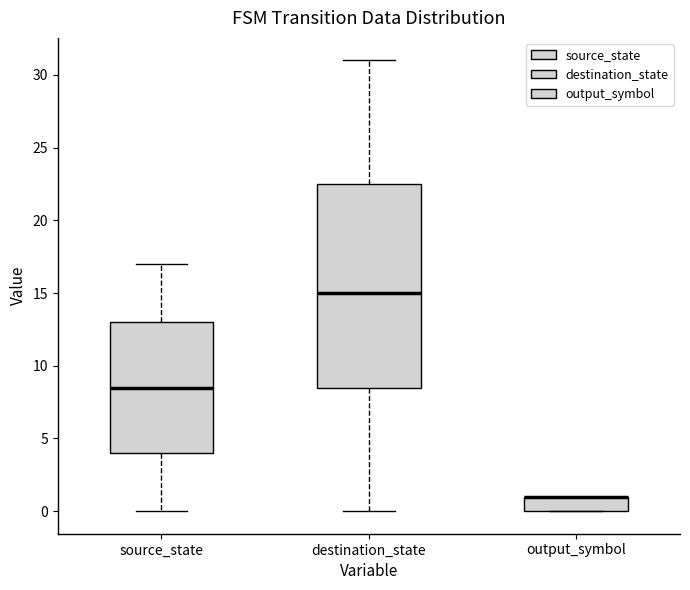

Reading left to right, read every box against the y-axis: the position of its median line, the range the box covers, and the ends of its whiskers. The values are not printed on the chart, so give them approximately, as read against the axis.

source_state: median 8.5, box 4.0 to 13.0, whiskers 0.0 to 17.0
destination_state: median 15.0, box 8.5 to 22.5, whiskers 0.0 to 31.0
output_symbol: median 1.0 (drawn on the box's upper edge), box 0.0 to 1.0, whiskers 0.0 to 1.0